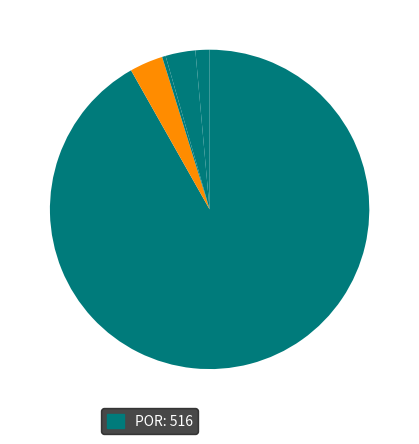

What is the largest slice in the pie chart?

POR